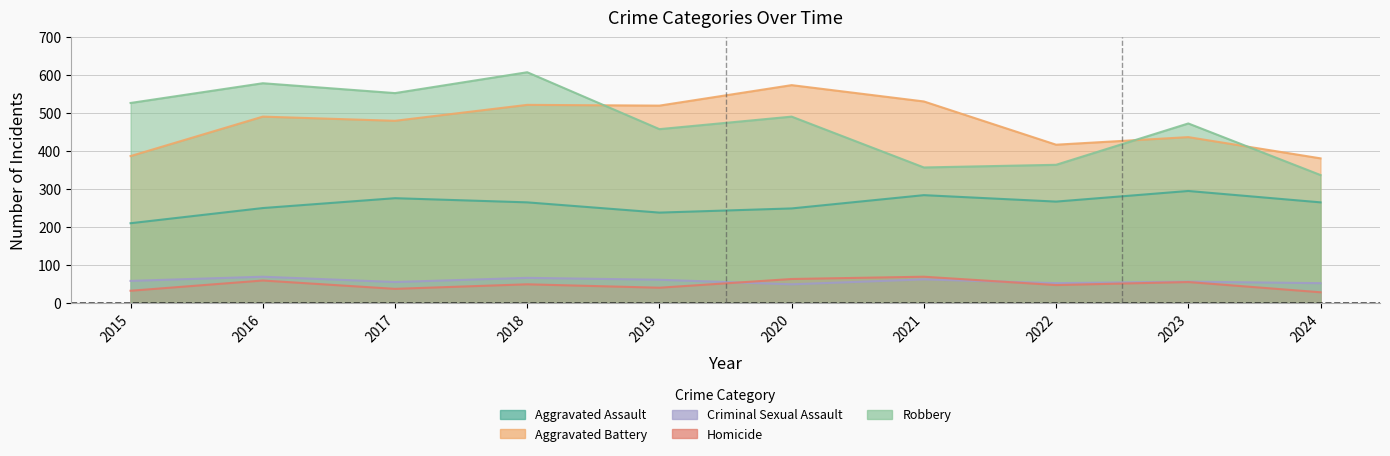

True or false: Criminal Sexual Assault has more than 1 interior local peaks.

True